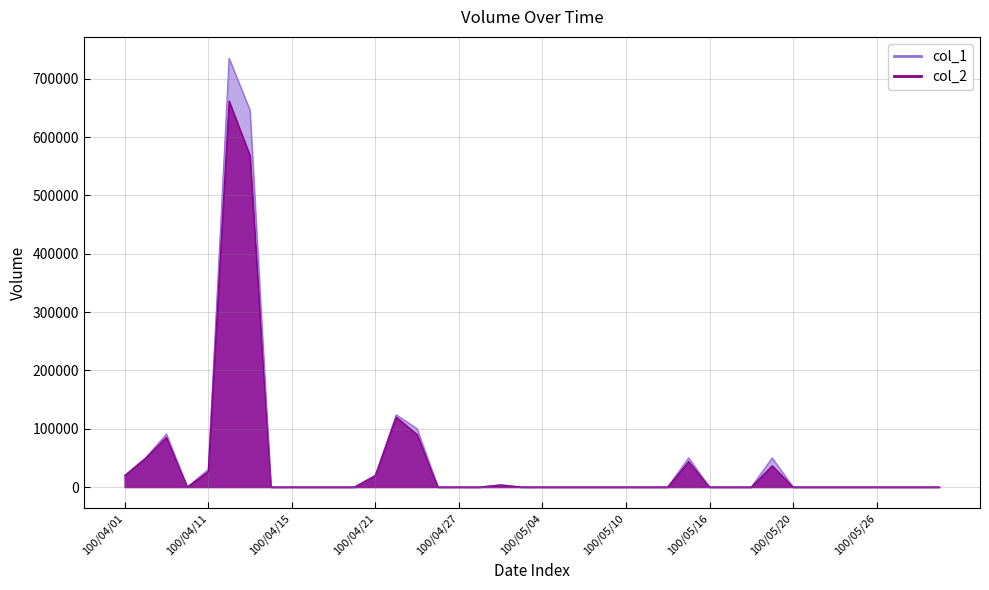

What is the sum of all col_2 values?

1724420